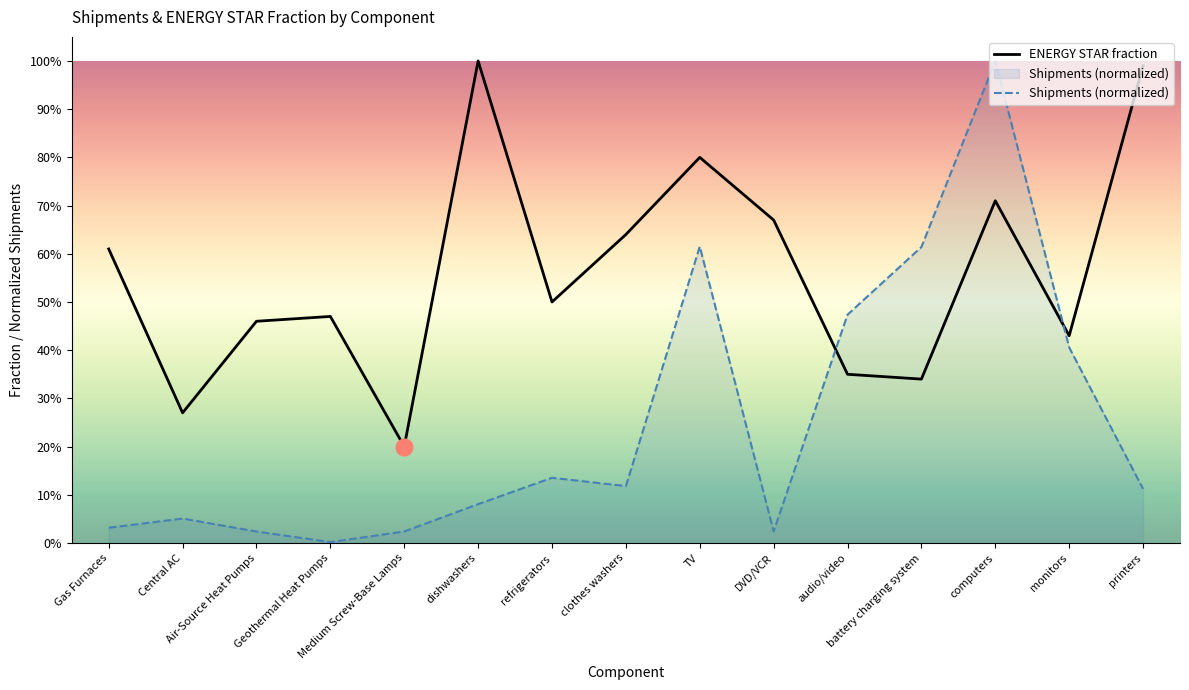

Reading right to left, list all the values displayed in this chart.

ENERGY STAR fraction: printers=1.0	monitors=0.4	computers=0.7	battery charging system=0.3	audio/video=0.3	DVD/VCR=0.7	TV=0.8	clothes washers=0.6	refrigerators=0.5	dishwashers=1.0	Medium Screw-Base Lamps=0.2	Geothermal Heat Pumps=0.5	Air-Source Heat Pumps=0.5	Central AC=0.3	Gas Furnaces=0.6
Shipments (normalized): printers=0.1	monitors=0.4	computers=1.0	battery charging system=0.6	audio/video=0.5	DVD/VCR=0.0	TV=0.6	clothes washers=0.1	refrigerators=0.1	dishwashers=0.1	Medium Screw-Base Lamps=0.0	Geothermal Heat Pumps=0.0	Air-Source Heat Pumps=0.0	Central AC=0.1	Gas Furnaces=0.0